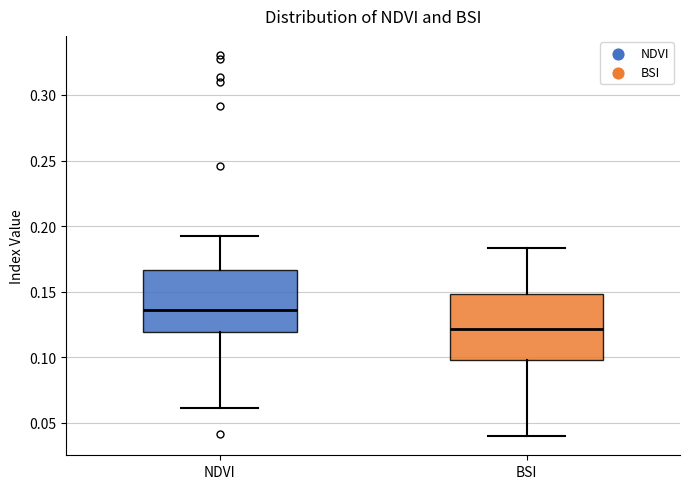

Reading left to right, transcribe this box plot: for each box, give where its median line is, the range the box spans, and where its two whiskers end, as read against the y-axis. The values are not printed on the chart, so give them approximately, as read against the axis.

NDVI: median 0.135, box 0.120 to 0.165, whiskers 0.060 to 0.195
BSI: median 0.120, box 0.100 to 0.150, whiskers 0.040 to 0.185